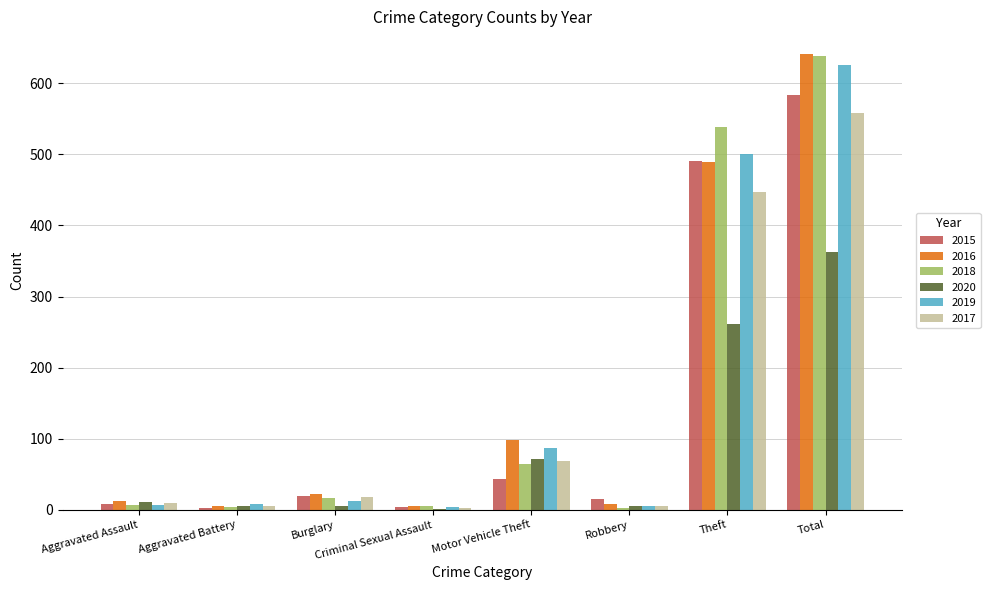

Which label corresponds to the largest value in the chart?

Total